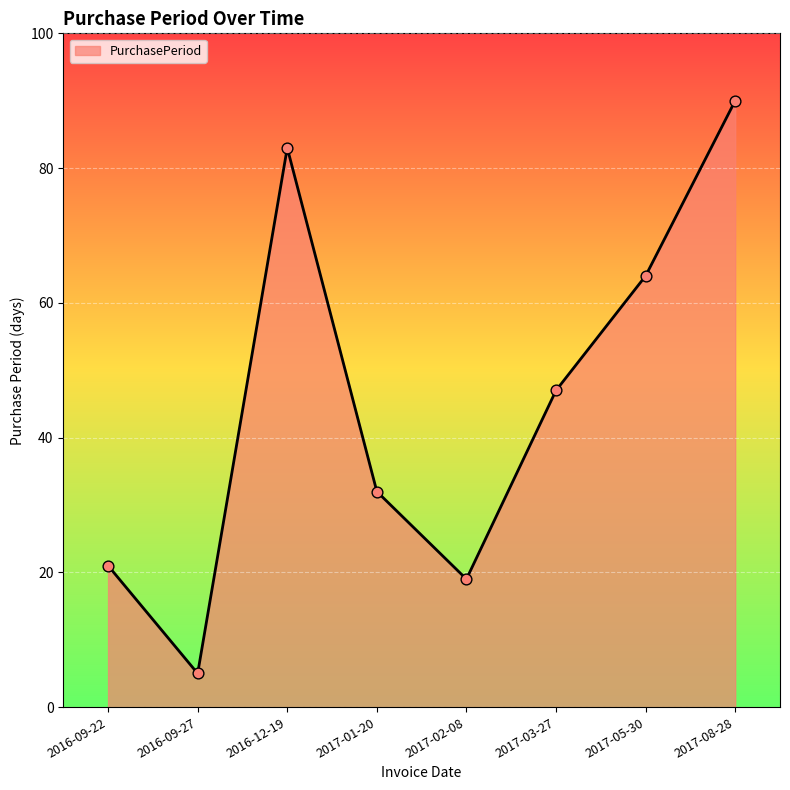

Between 2017-02-08 and 2017-08-28, which is larger?

2017-08-28